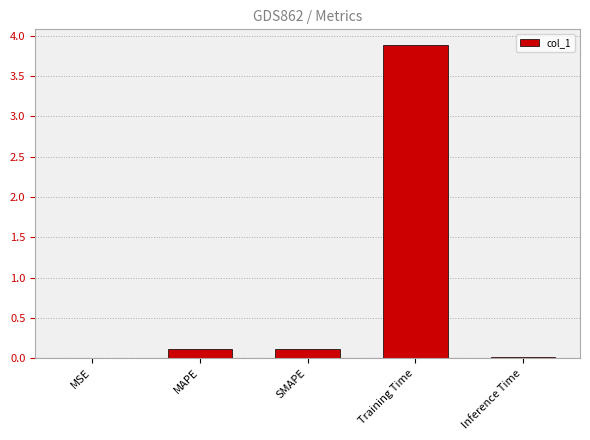

What is the change in value from Training Time to Inference Time?

-3.9